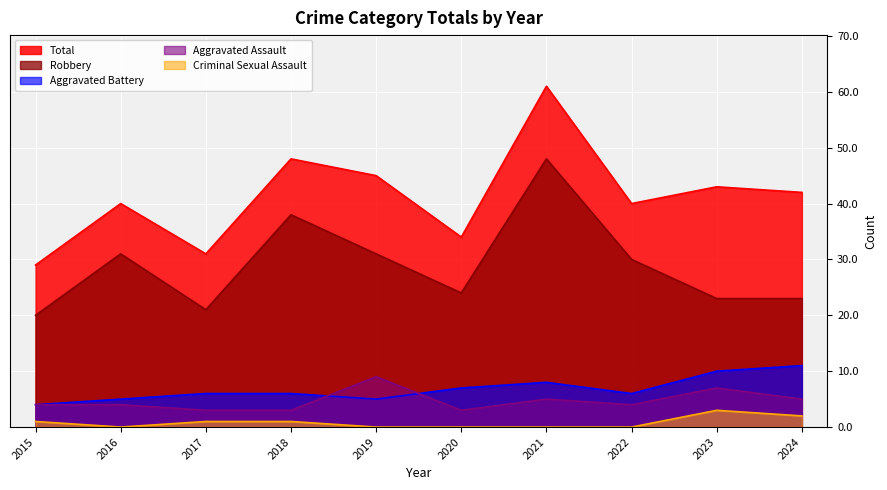

True or false: Criminal Sexual Assault and Robbery intersect in this chart.

False